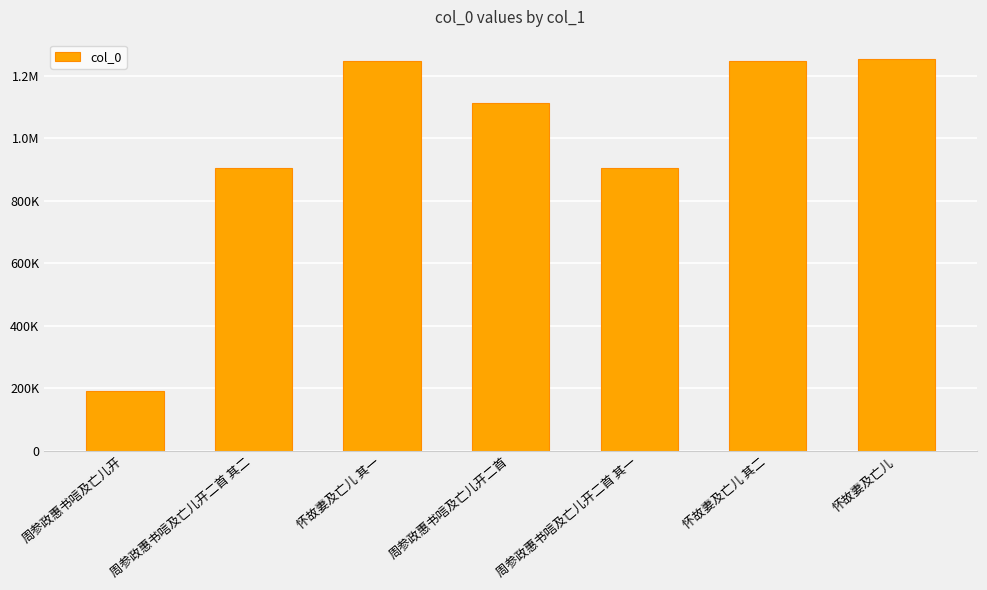

Does the chart contain any negative values?

No